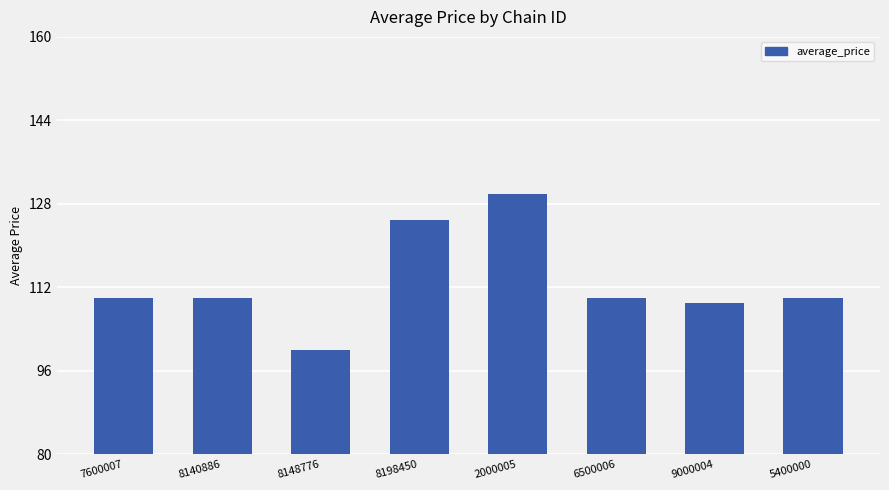

What is the label of the 2nd bar from the right?

9000004